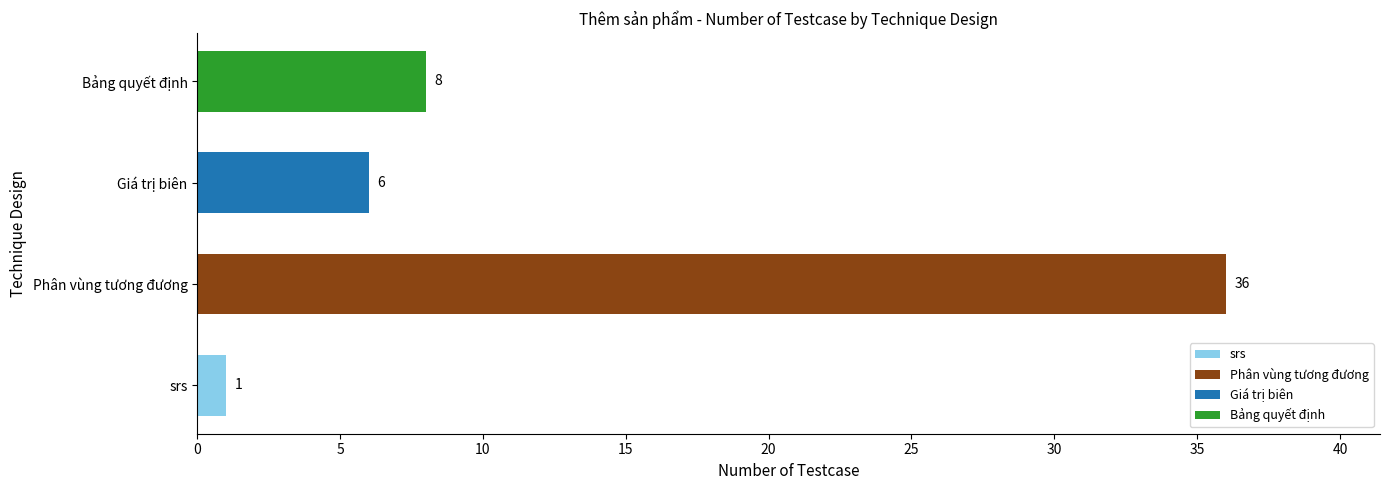

What is the value of the 1st bar from the left?

1